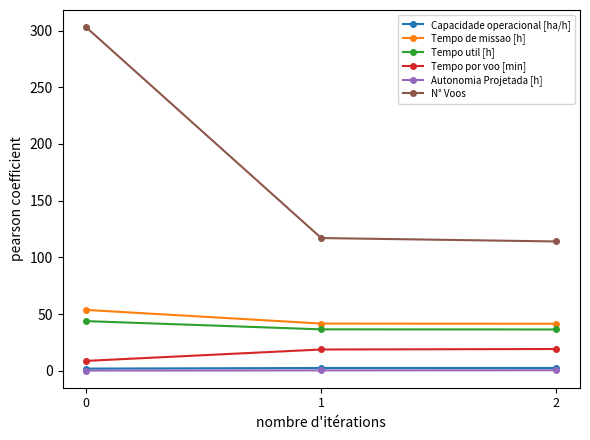

What is the difference between the highest and lowest values at 0?

302.9